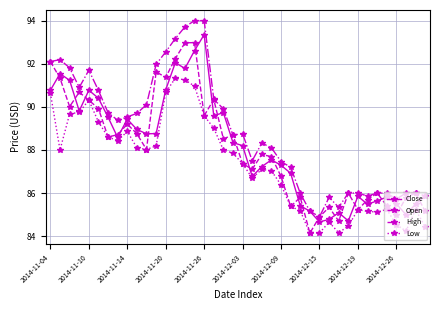

True or false: Low and High intersect in this chart.

False